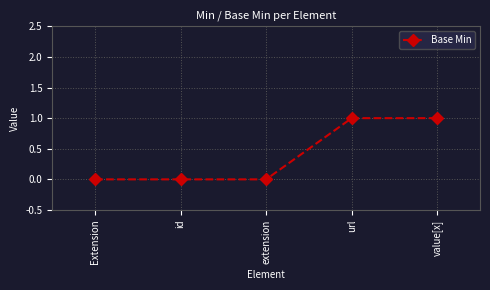

What is the change in value from Extension to url?

+1